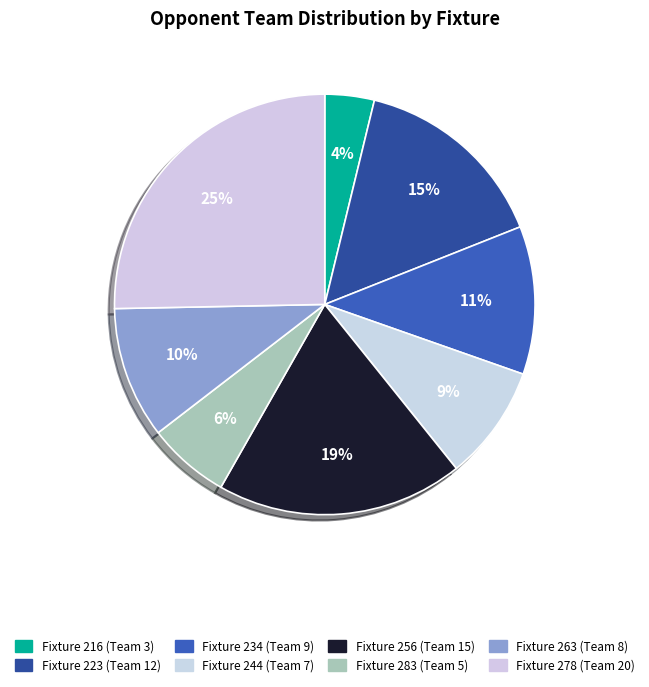

To the nearest percent, what percentage of the pie is Fixture 216 (Team 3)?

4%